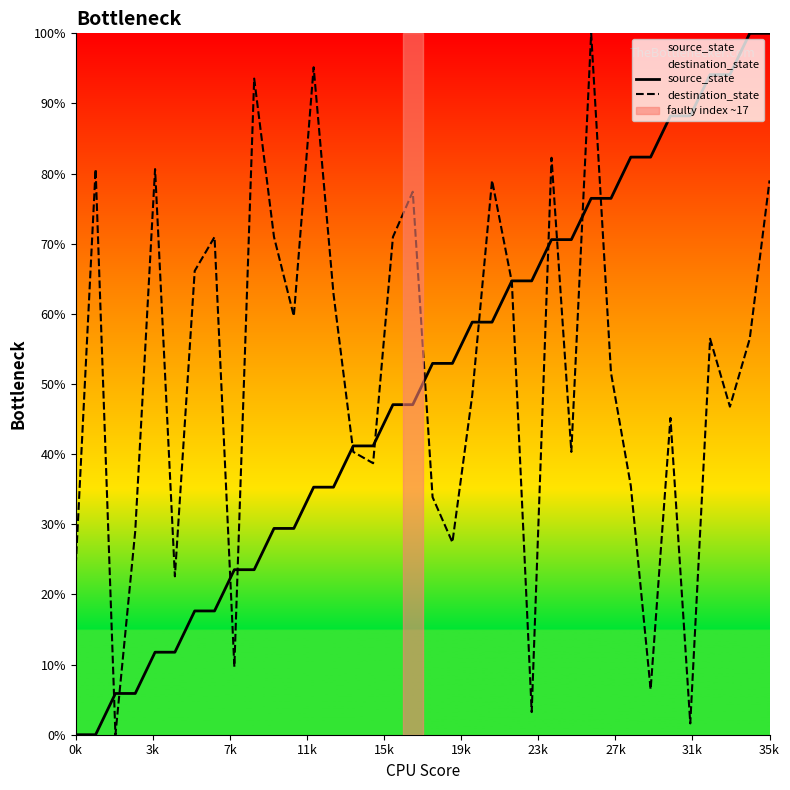

What is the maximum value shown in the chart?

100.0